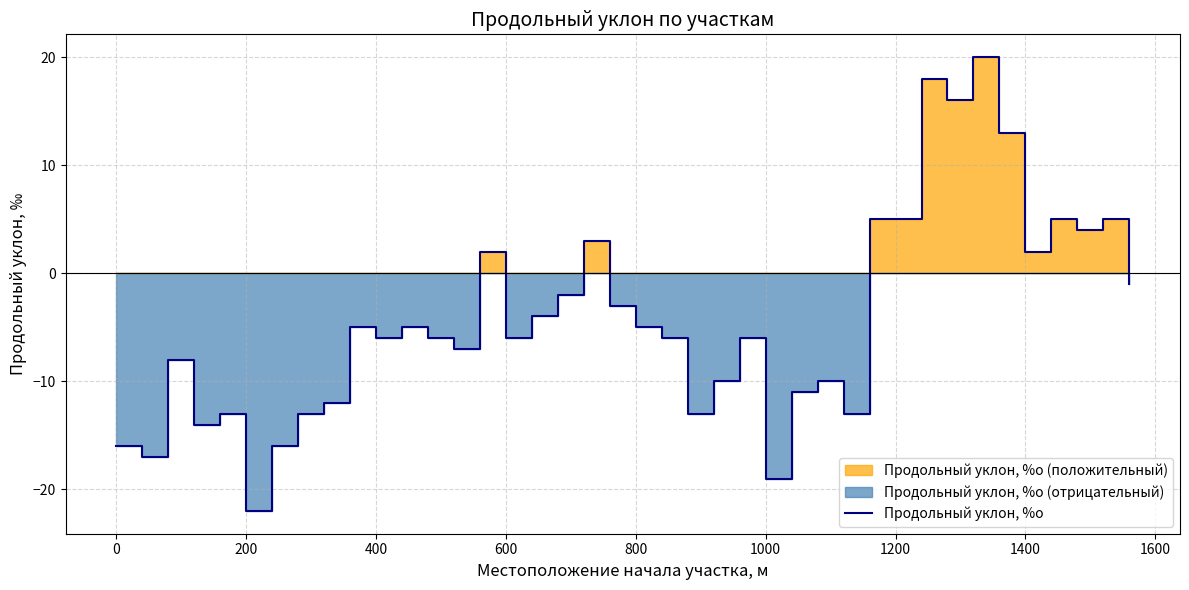

The value of Продольный уклон, %о at 0 is -22. True or false?

False